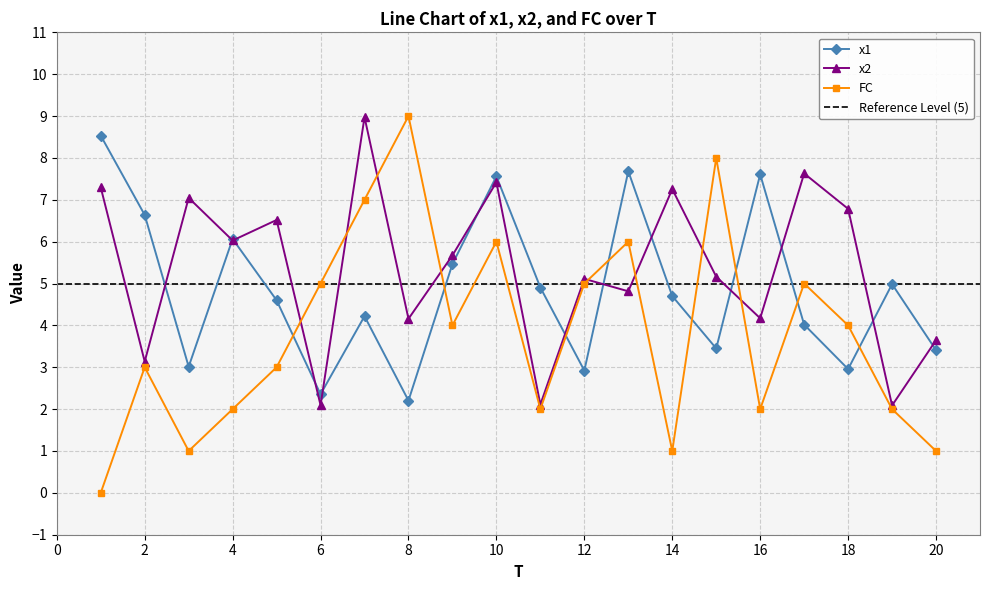

Is the value of FC at 13 greater than the value of x1 at 6?

Yes